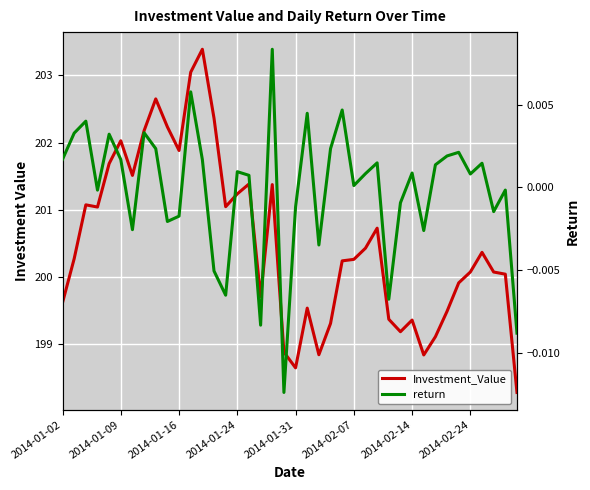

Does the chart display data point markers on the line(s)?

No